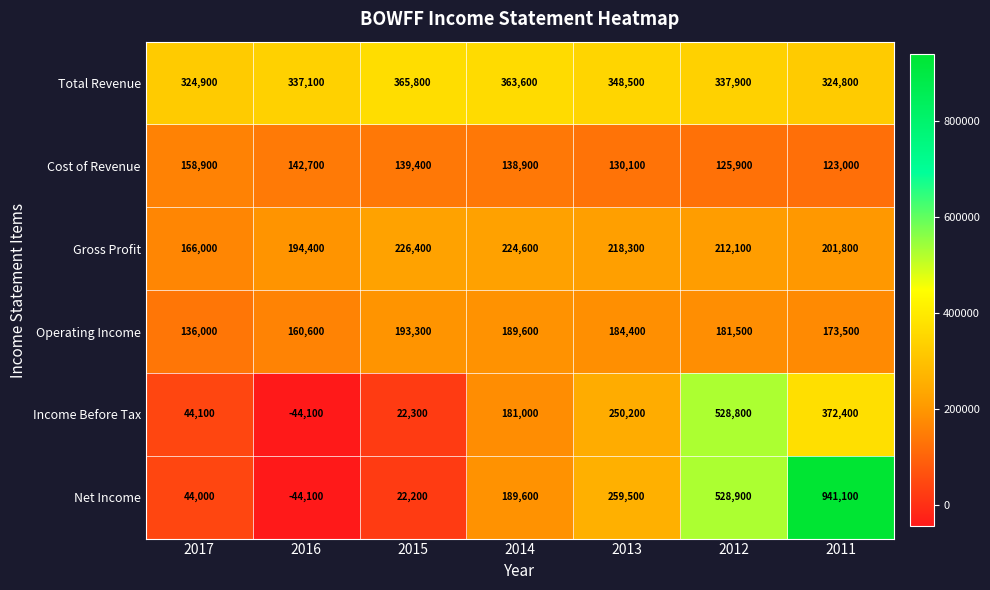

The value of Gross Profit at 2016 is 194400. True or false?

True